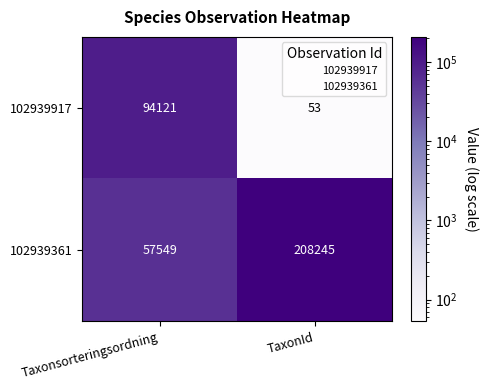

Rank the series by their maximum value, from lowest to highest.

102939917, 102939361